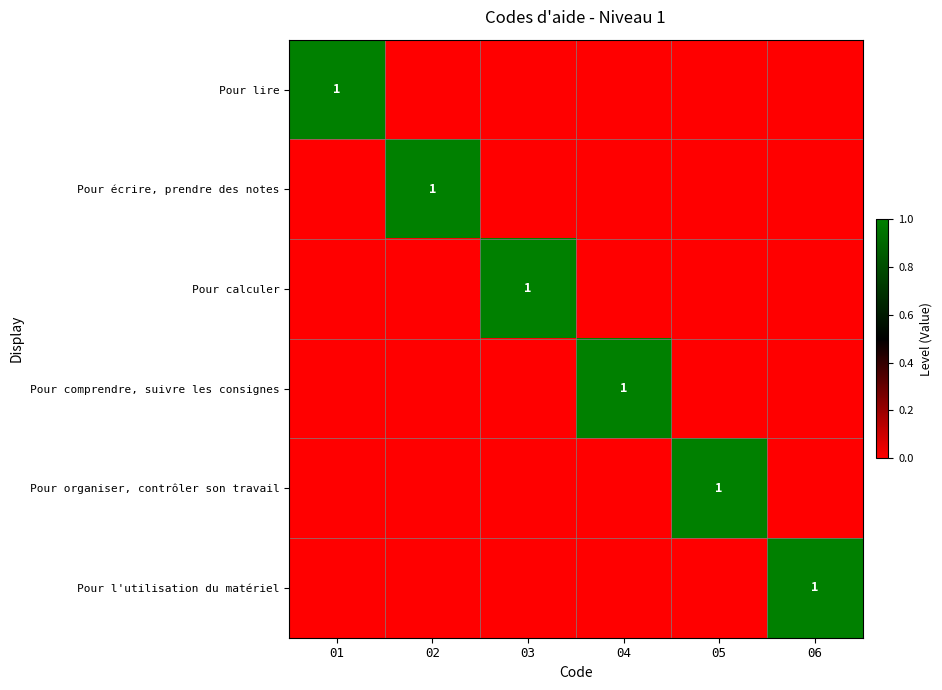

How many series are shown in this chart?

6